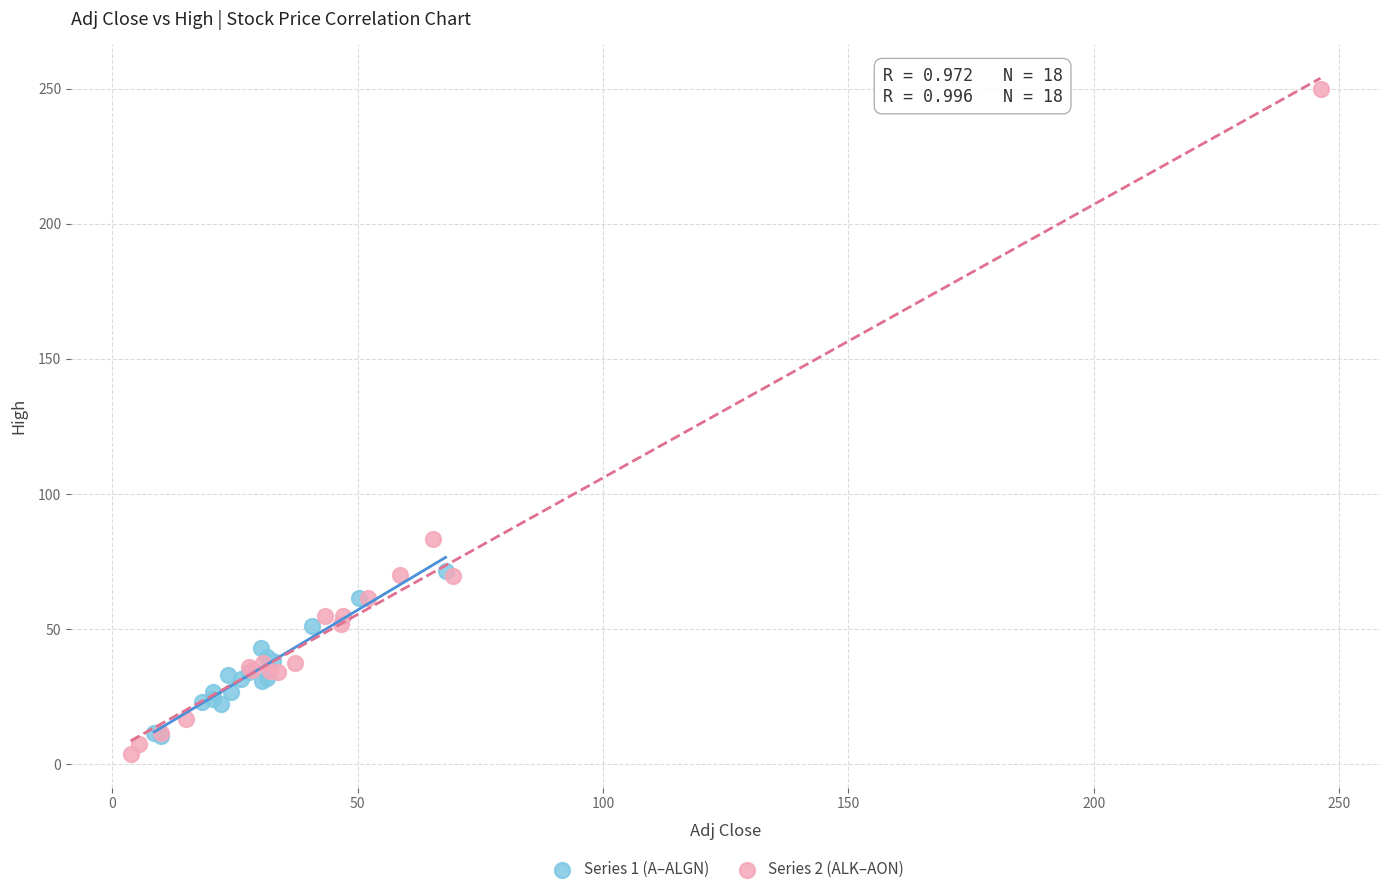

Which series reaches the maximum Y coordinate?

Series 2 (ALK–AON)